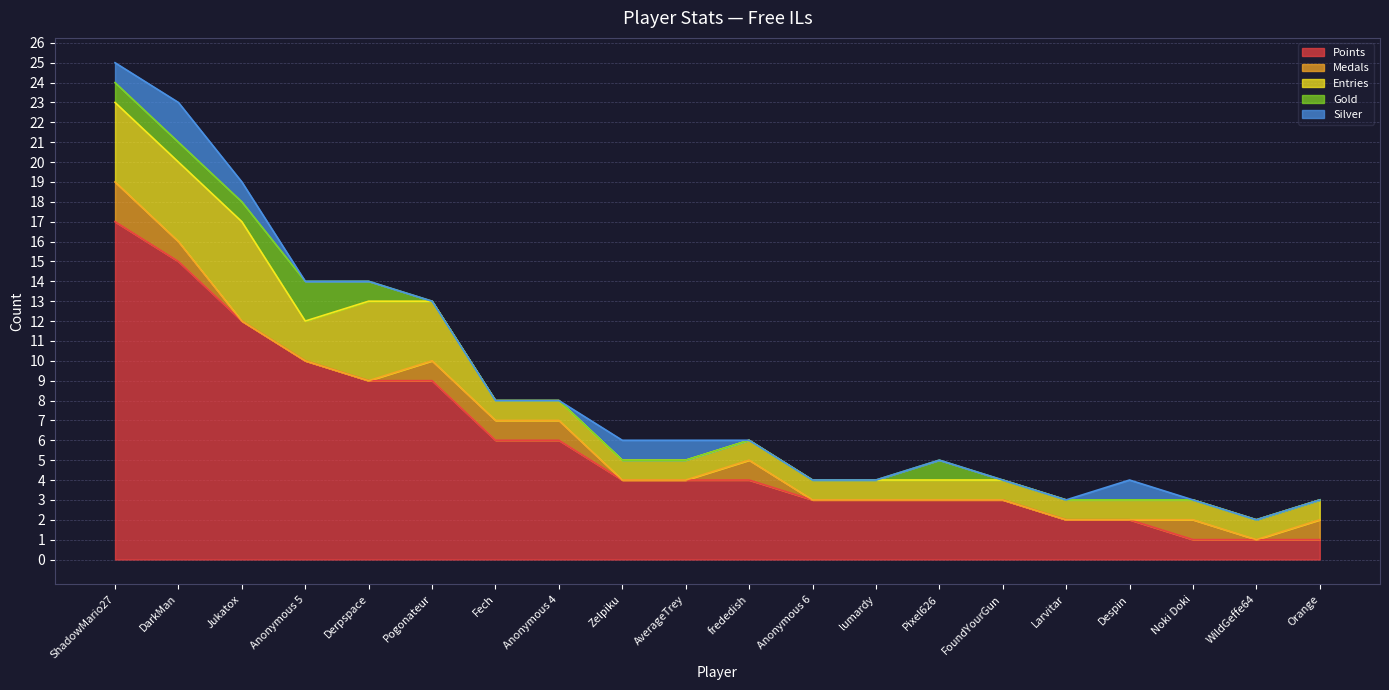

How many categories are shown in the chart?

20